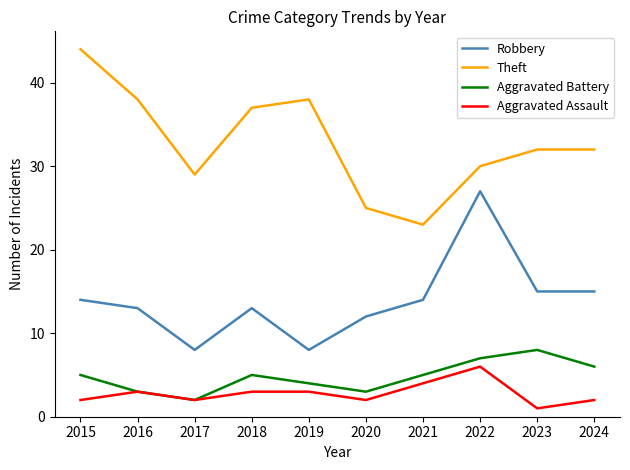

What is the difference between the Aggravated Battery values at 2016 and 2019?

1